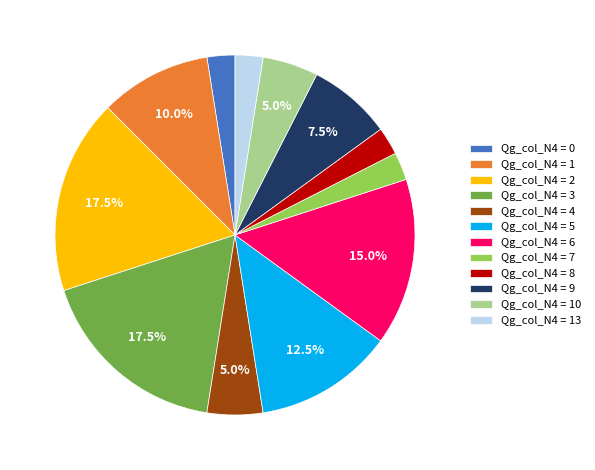

How much of the chart is everything except Qg_col_N4 = 4?

95.0%